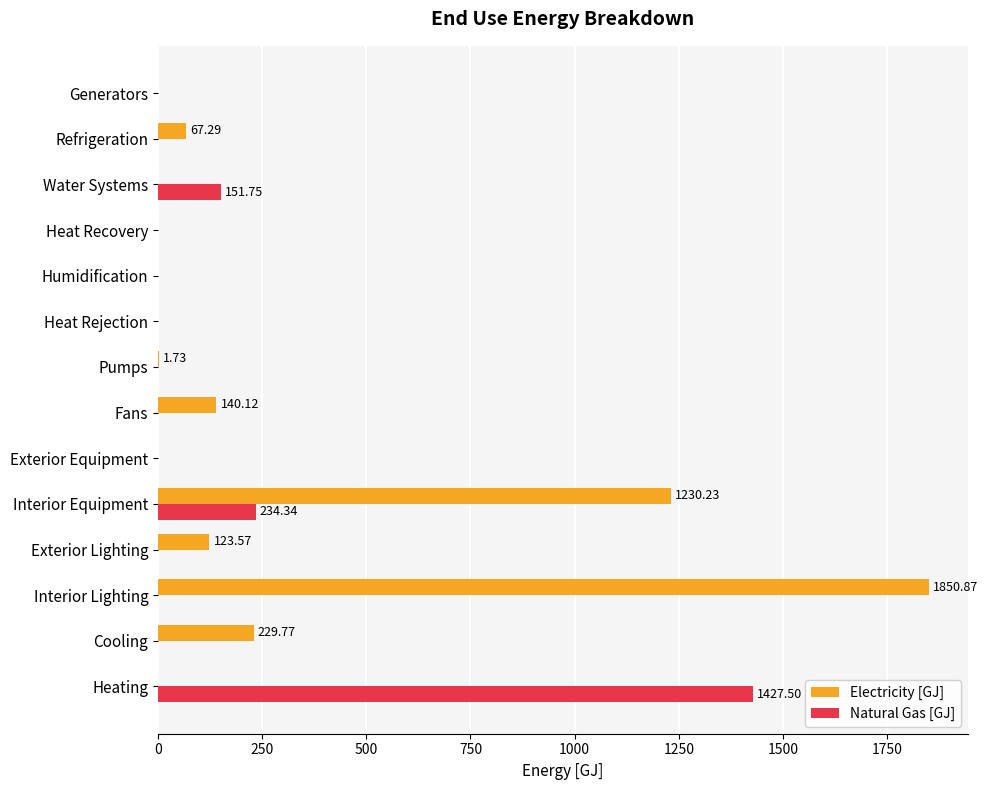

What is the sum of the Natural Gas [GJ] values at Heating and Fans?

1427.5